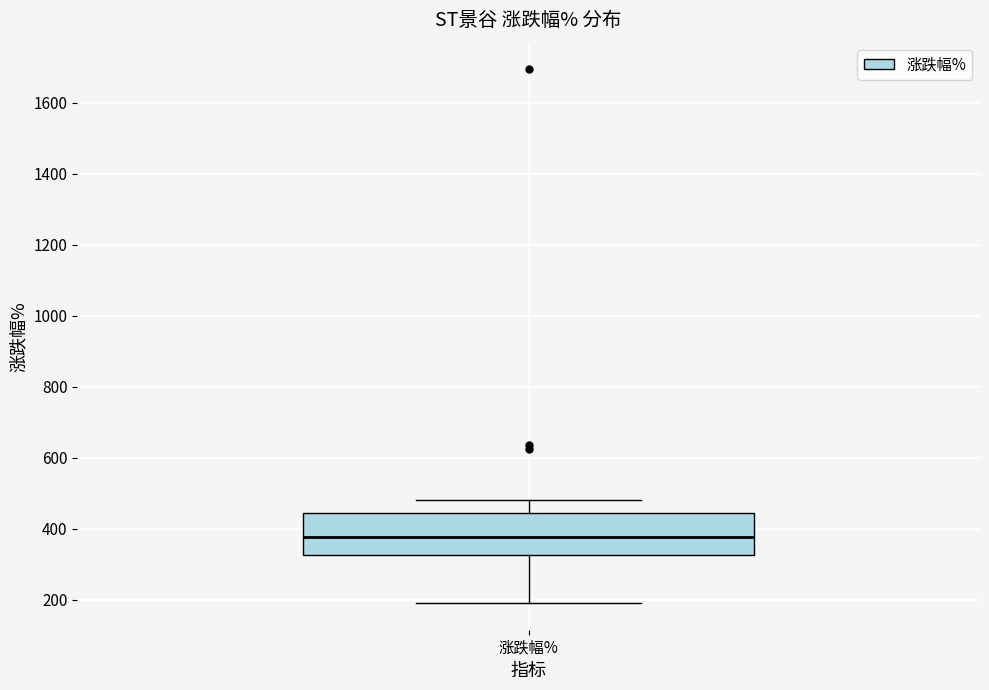

Read this box plot against the y-axis: the position of the median line, the range covered by the box, and the ends of both whiskers. The values are not printed on the chart, so give them approximately, as read against the axis.

median 380, box 320 to 440, whiskers 200 to 480